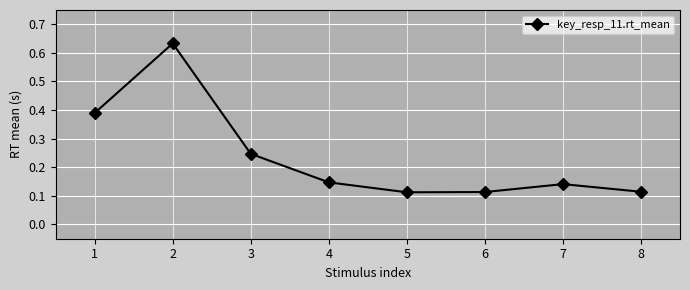

True or false: the data shows 0.3 at 7.

False